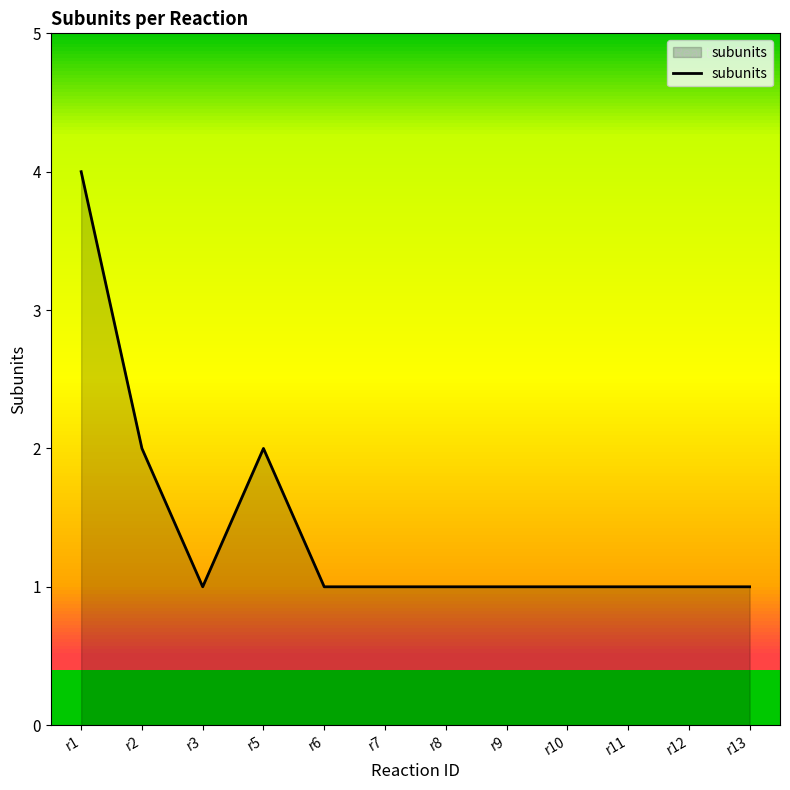

Is it true that the value at r1 is 6?

False